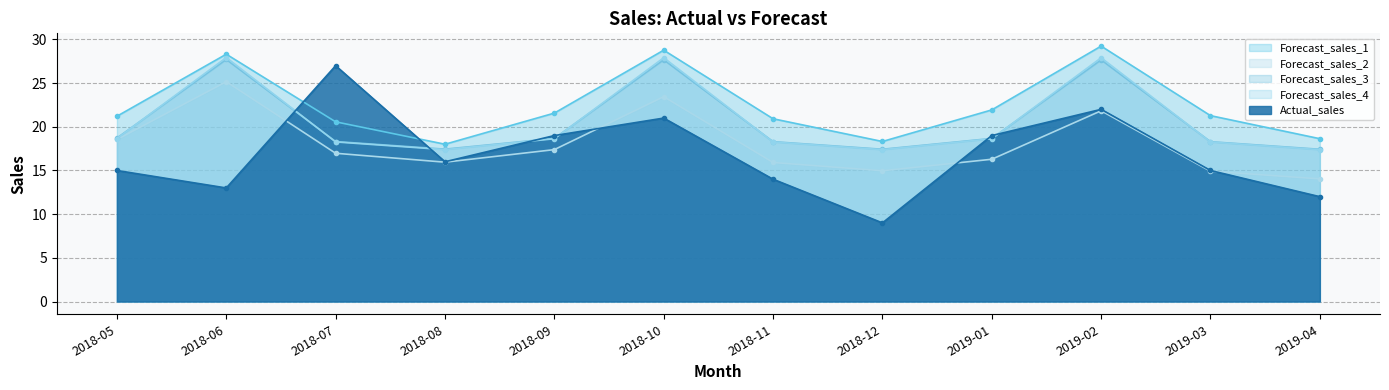

Is it true that Actual_sales equals 3.7 at 2018-12?

False